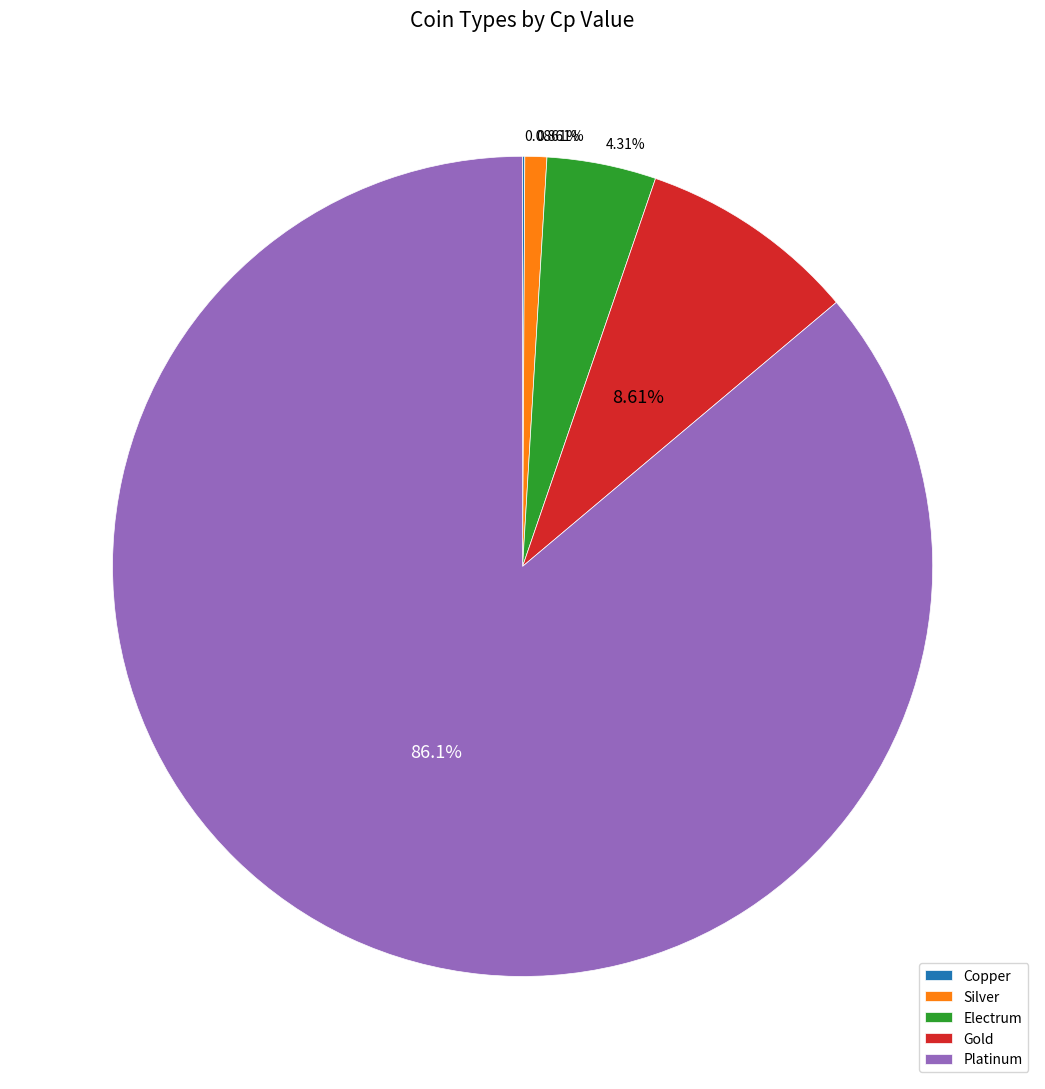

Which category has the biggest portion of the pie?

Platinum